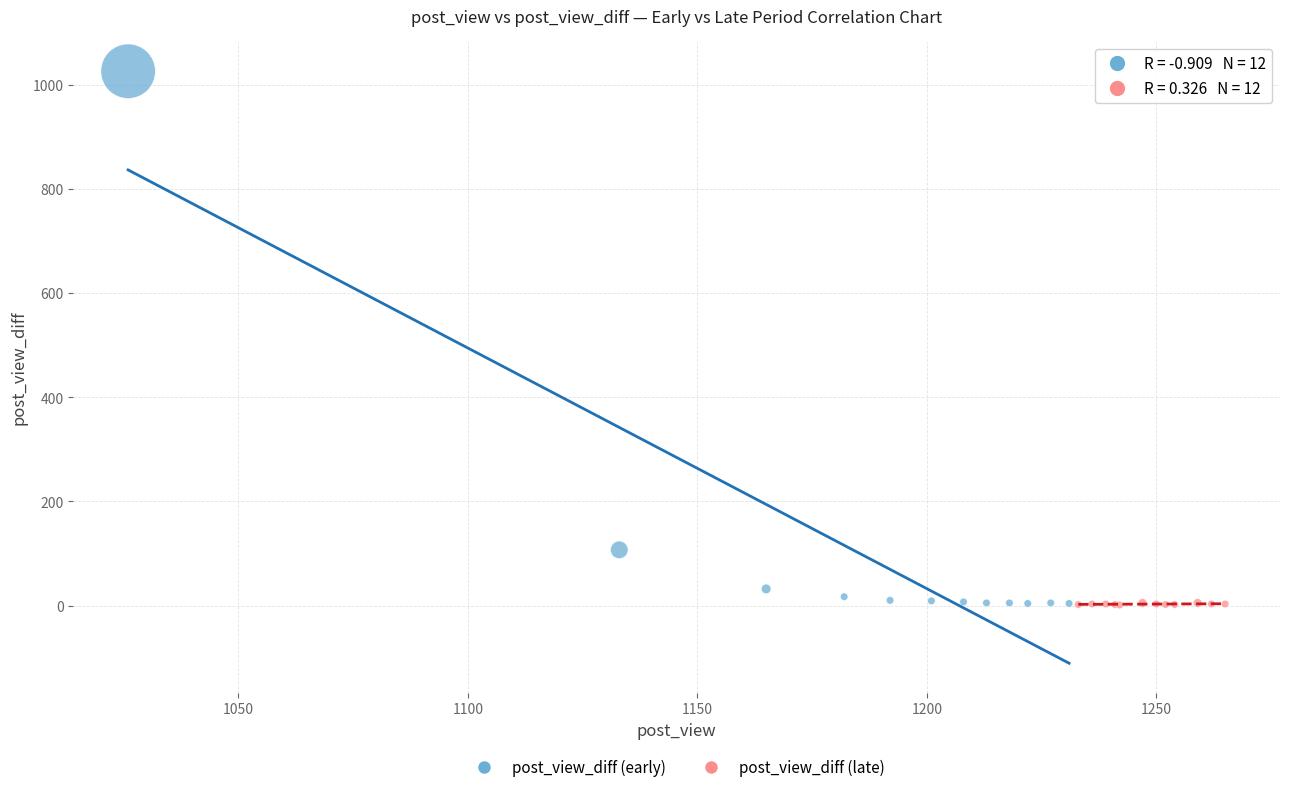

Which series has the largest Y range (max minus min)?

post_view_diff (early)